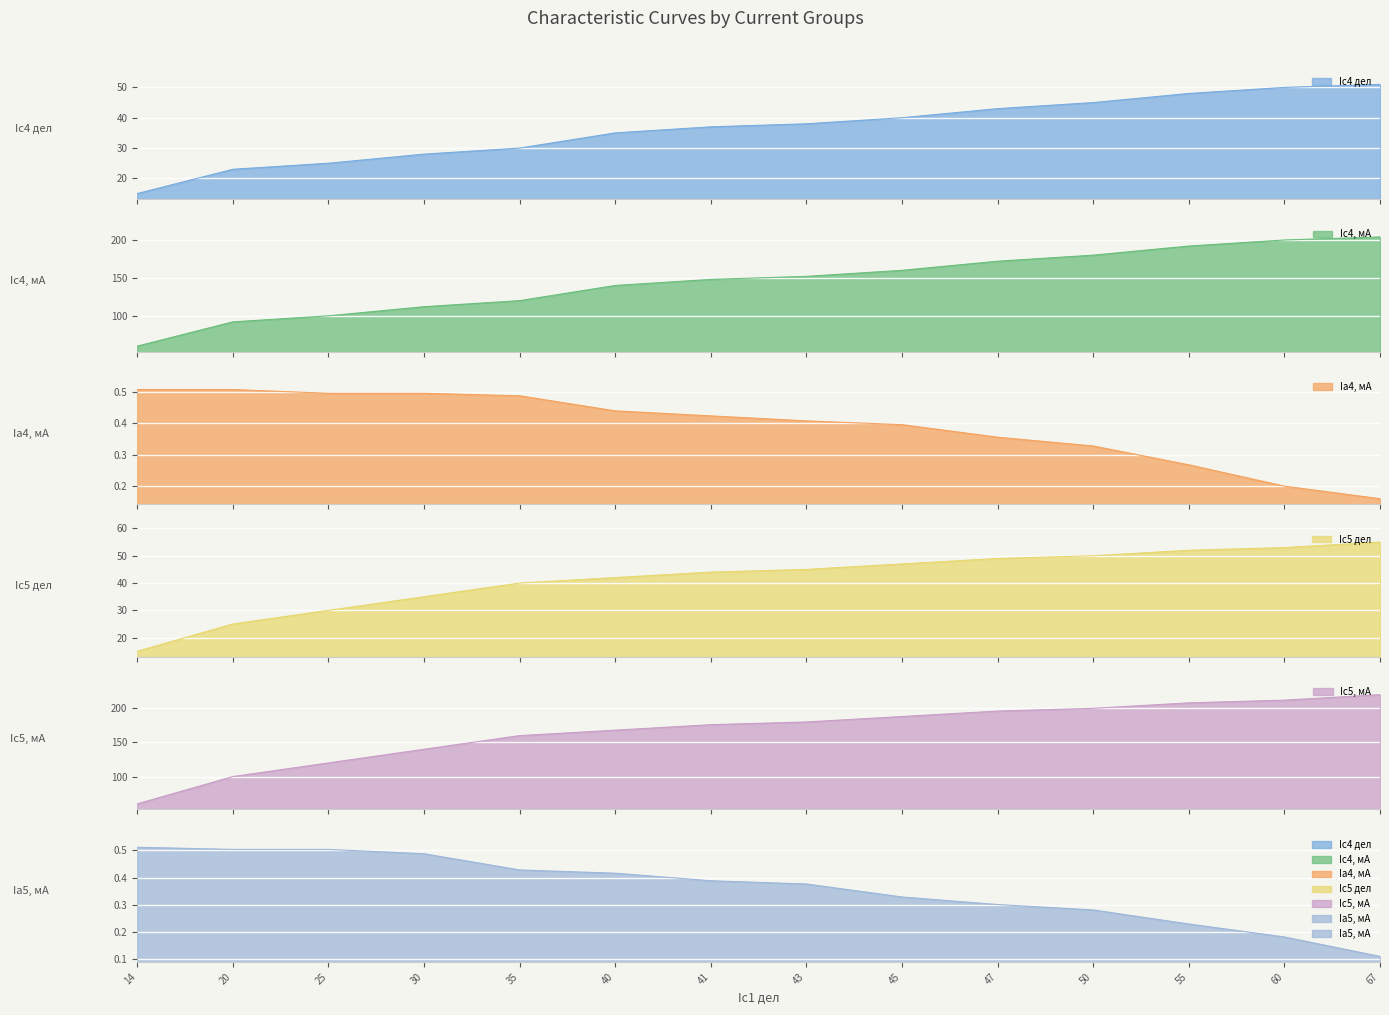

How many lines are shown in the chart?

6